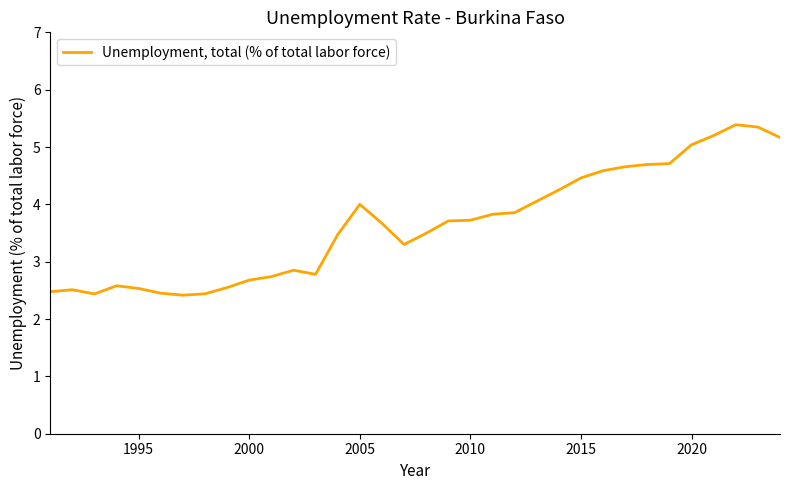

What is the greatest value displayed?

5.4